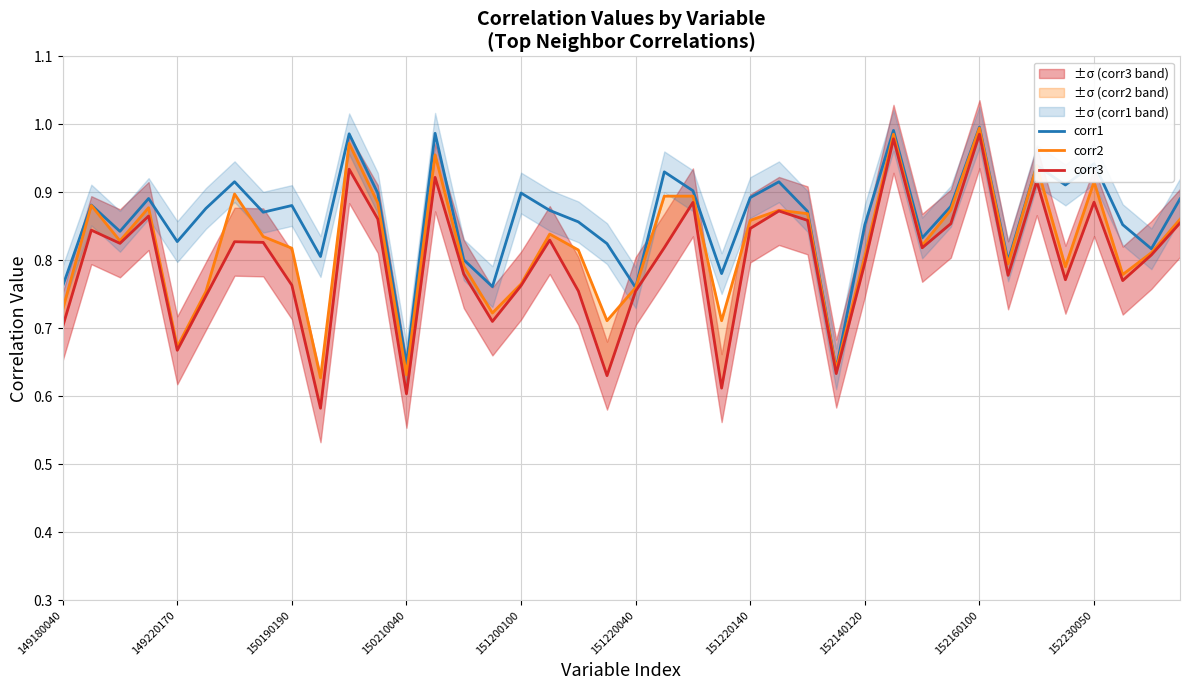

What is the value of the corr1 point at the 23rd from the left?

0.9